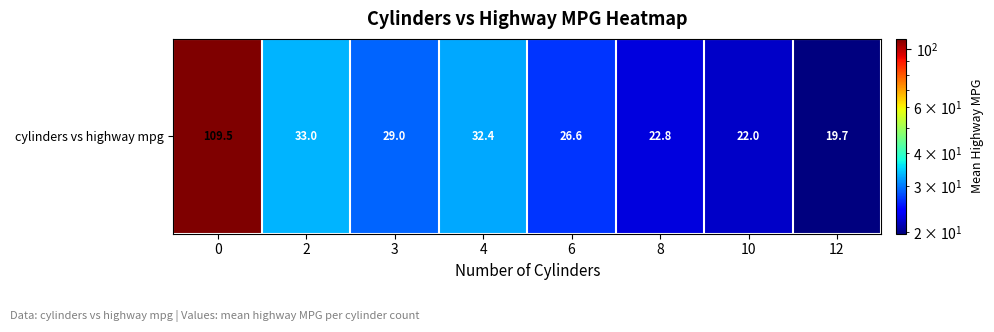

True or false: the data shows 32.4 at 4.

True